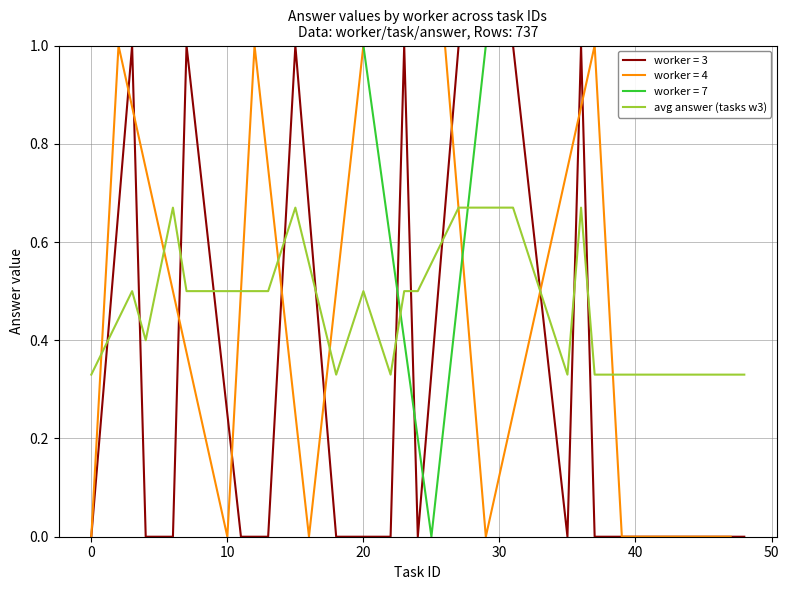

True or false: avg answer (tasks w3) and worker = 3 cross at least once.

True